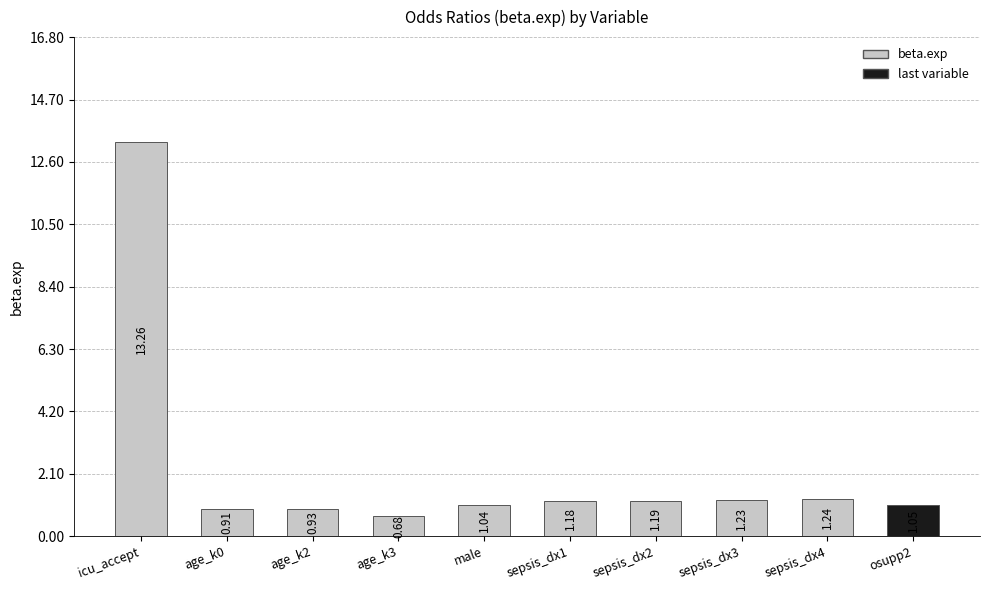

What is the sum of the values at age_k3 and age_k0?

1.6